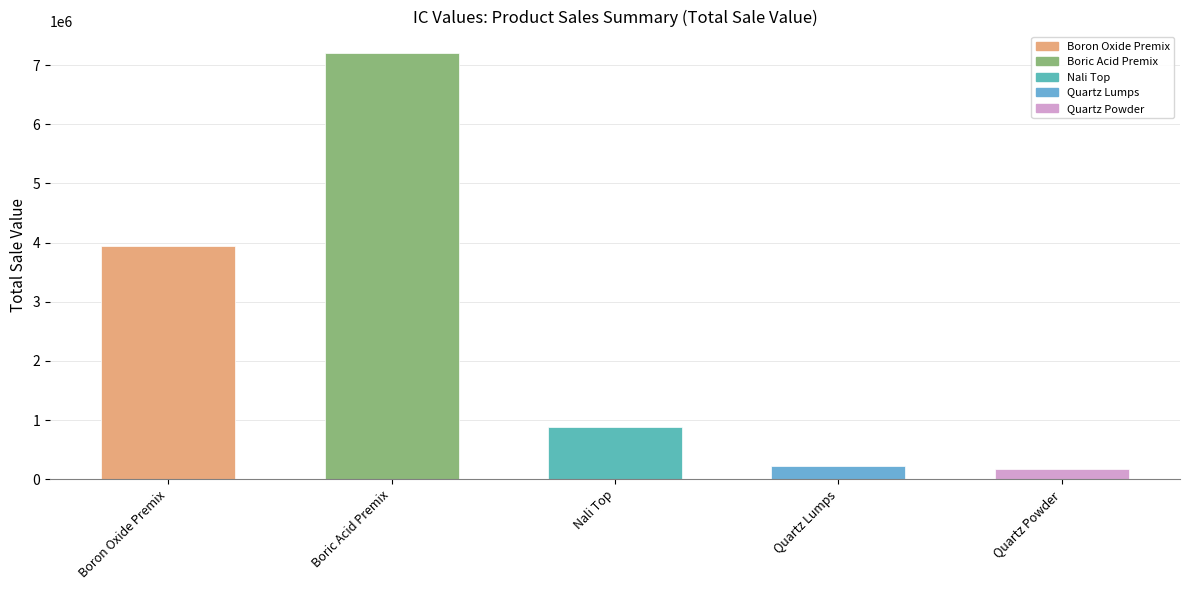

What is the ratio of the value at Nali Top to the value at Quartz Powder?

4.9